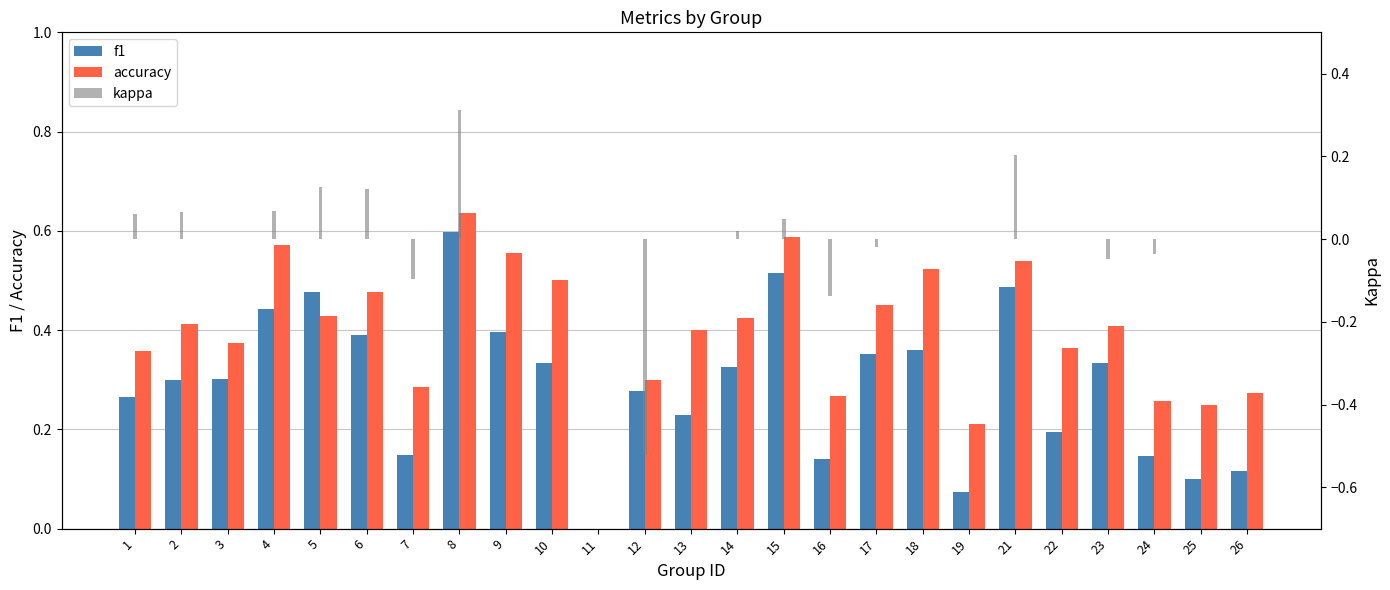

What is the sum of the accuracy values at 16 and 21?

0.8